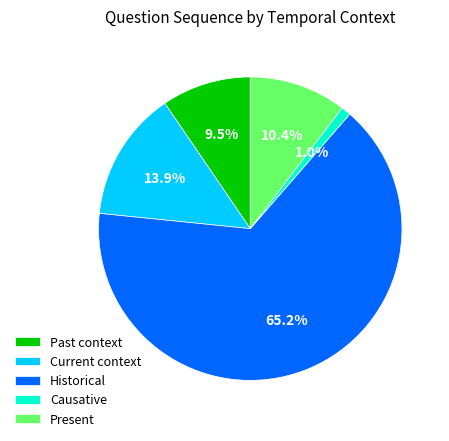

What is the total percentage of Past context and Present?

19.9%